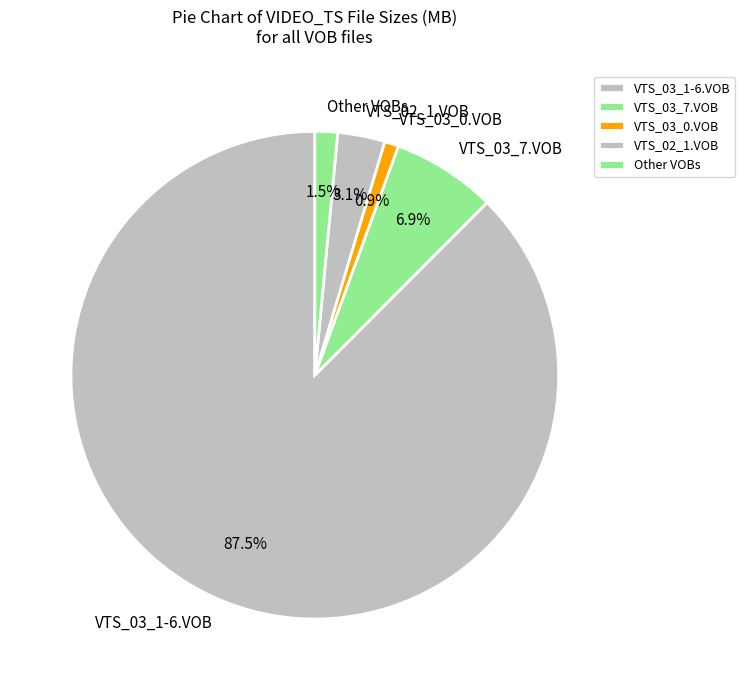

How many slices are in this pie chart?

5